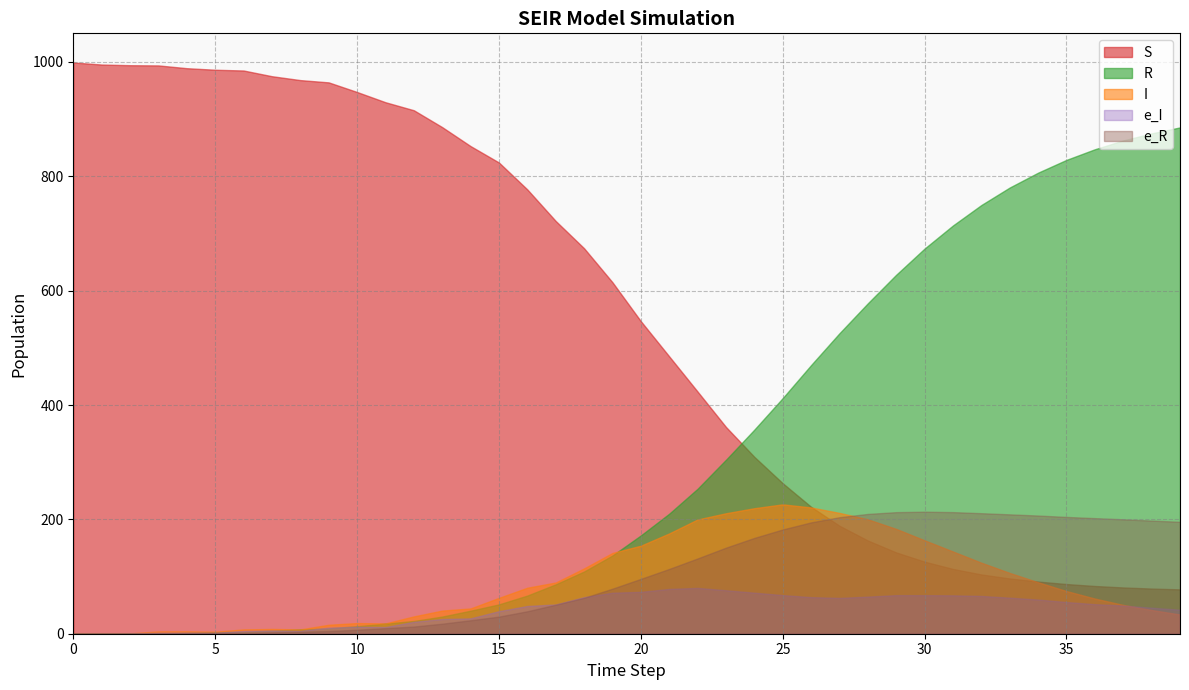

At how many categories does at least one series exceed 150?

40